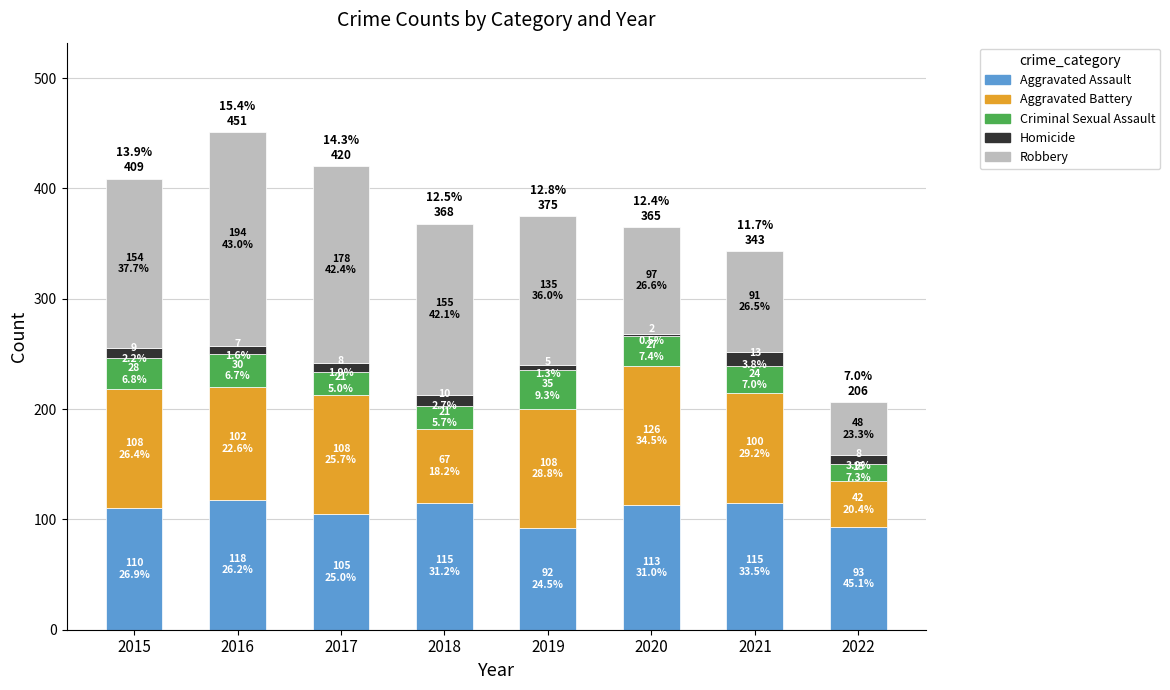

What is the total value across all series at 2016?

451